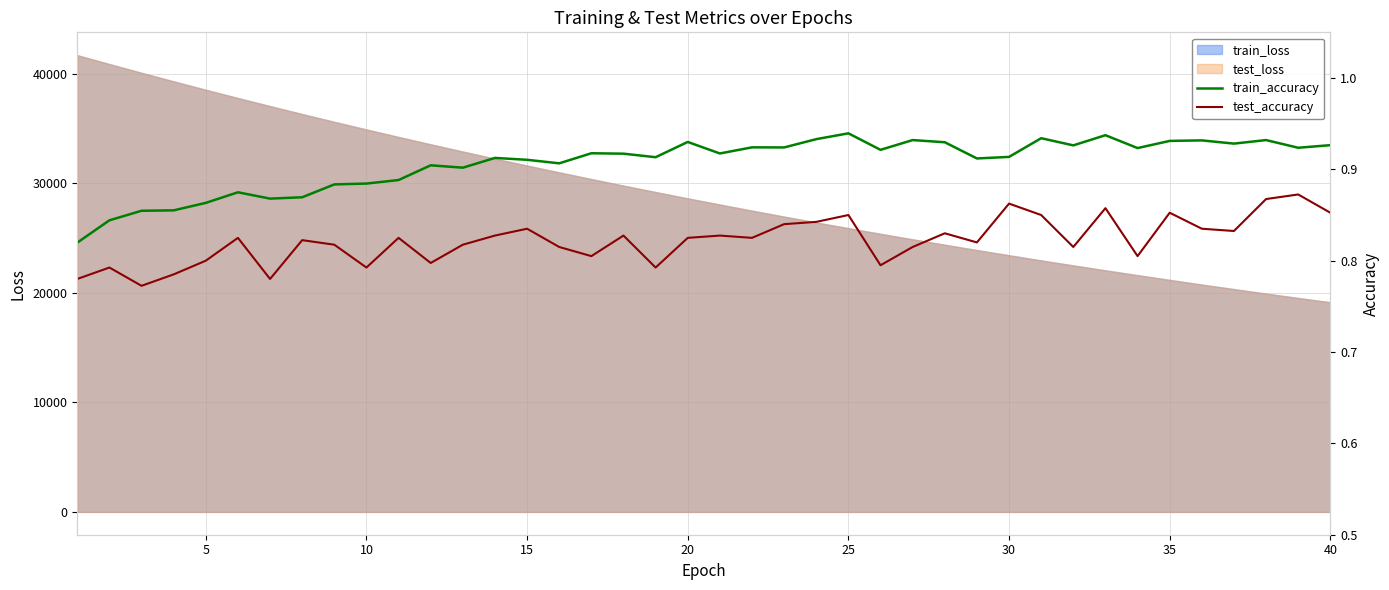

True or false: train_accuracy and test_accuracy cross at least once.

False